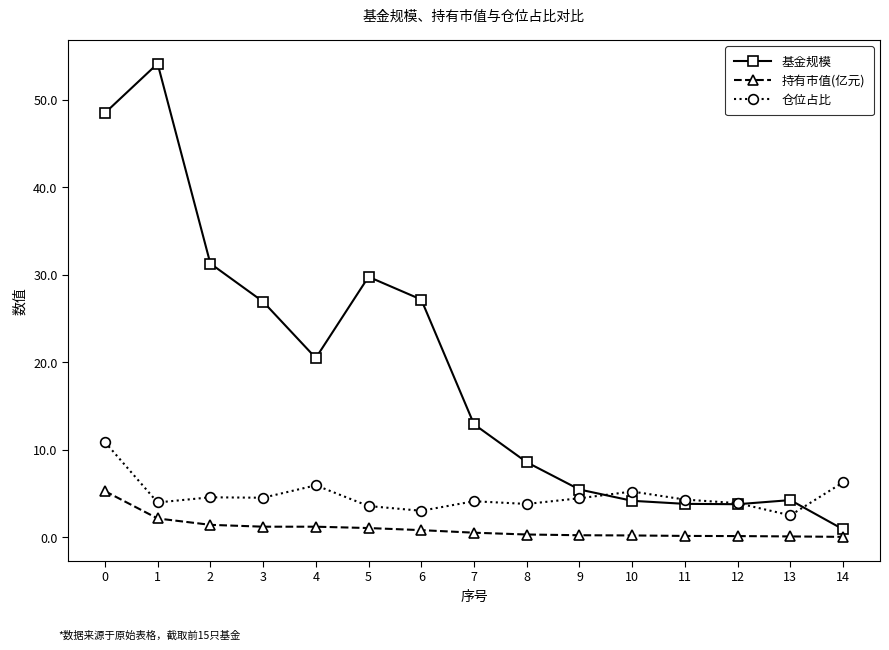

True or false: 仓位占比 has more than 1 points higher than both neighbors.

True